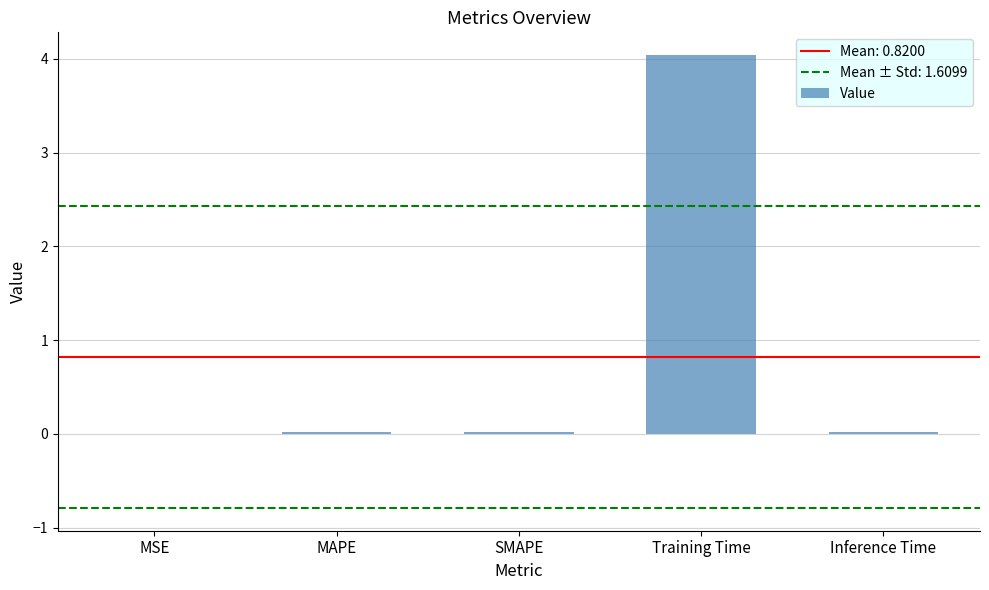

Are the bars grouped side by side (vs. stacked)?

No